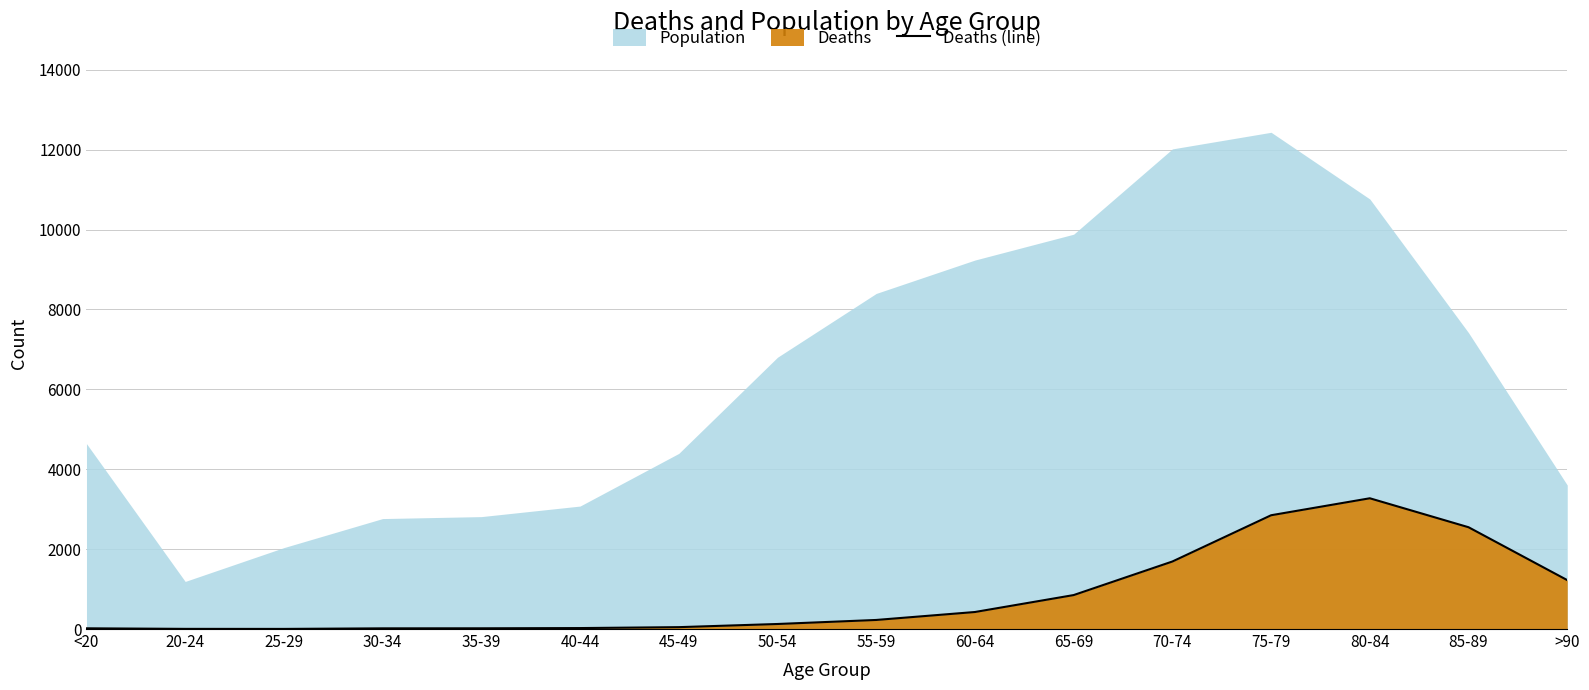

True or false: the data shows 2548 at 85-89.

True